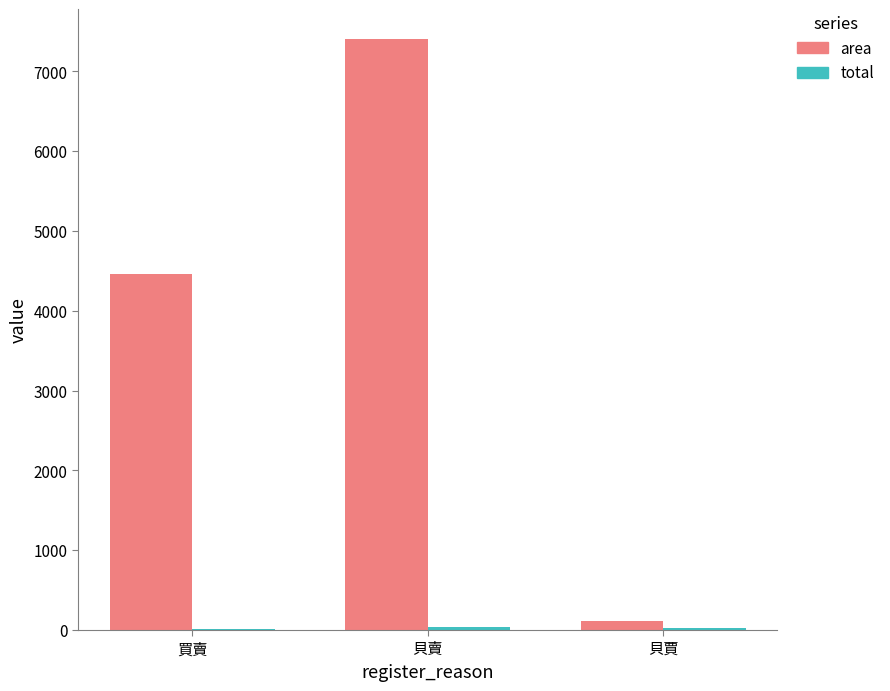

Are the bars horizontal?

No